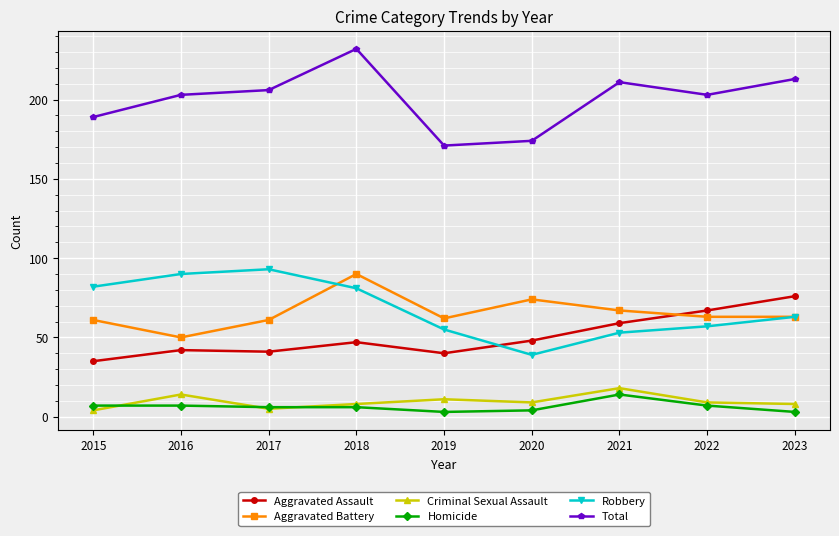

What is the difference between the highest and lowest values at 2021?

197